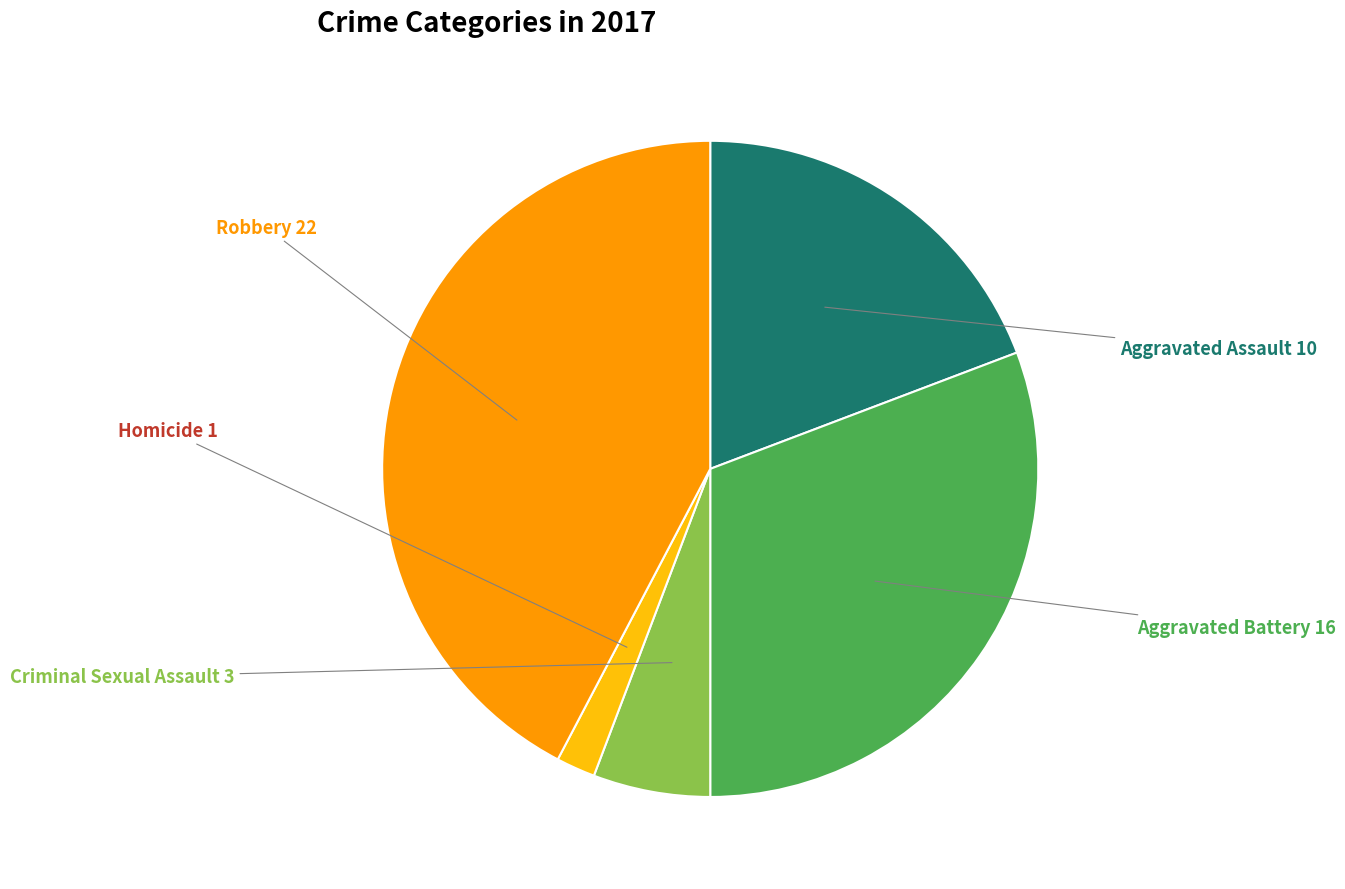

Does any single category account for the majority?

No